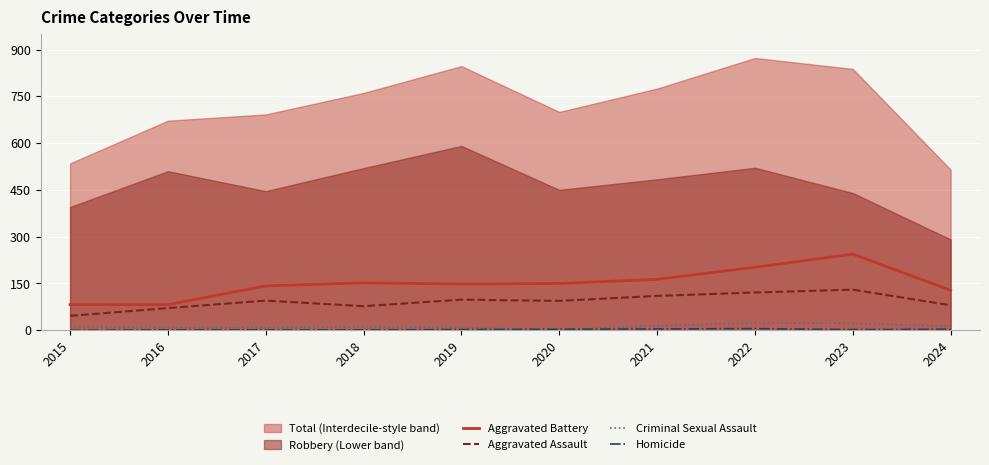

How many interior local peaks does the Aggravated Battery series have?

2